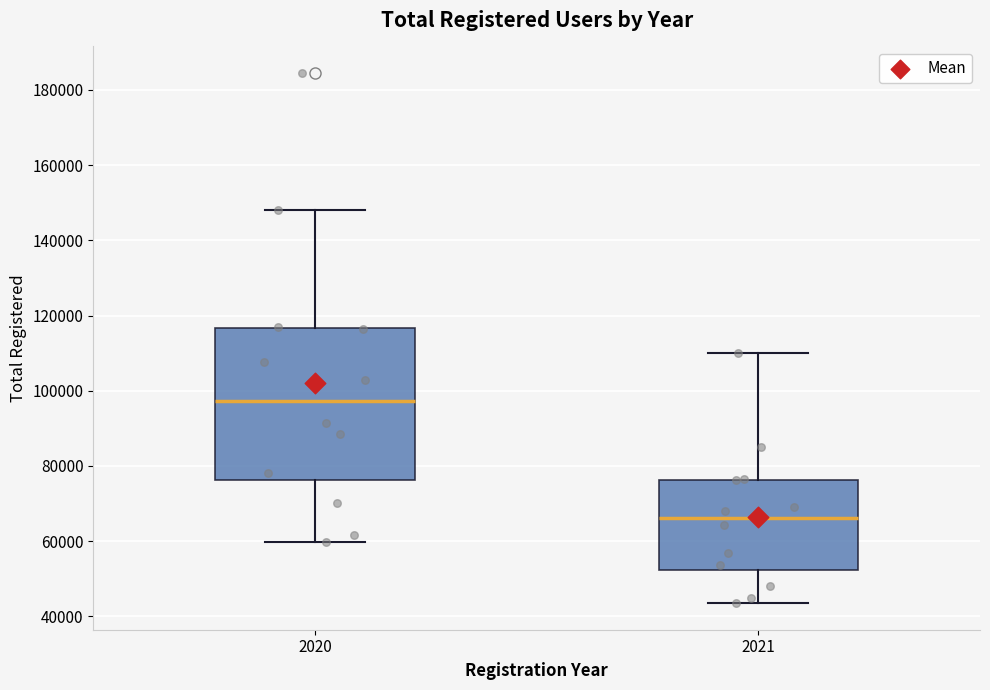

Comparing the boxes themselves (not the whiskers), which one is the tallest?

2020